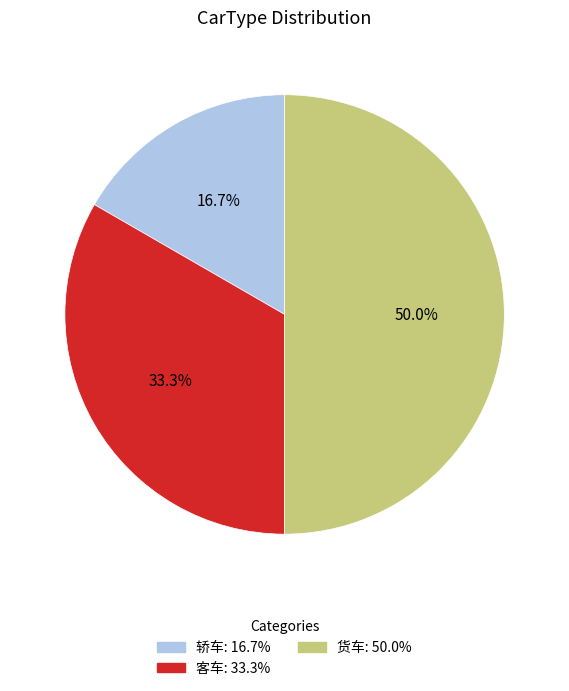

How many segments does this pie chart have?

3